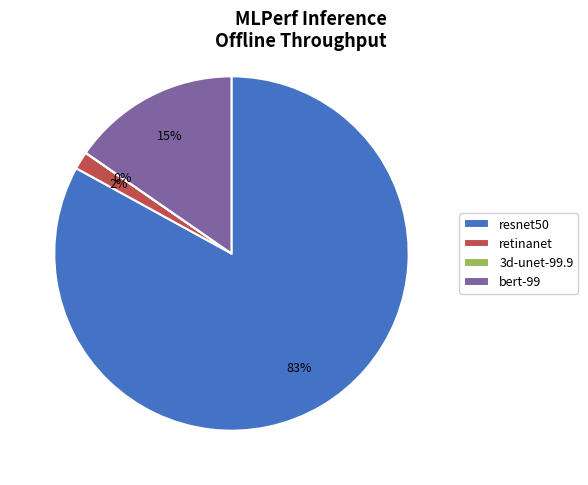

Between resnet50 and retinanet, which is larger?

resnet50